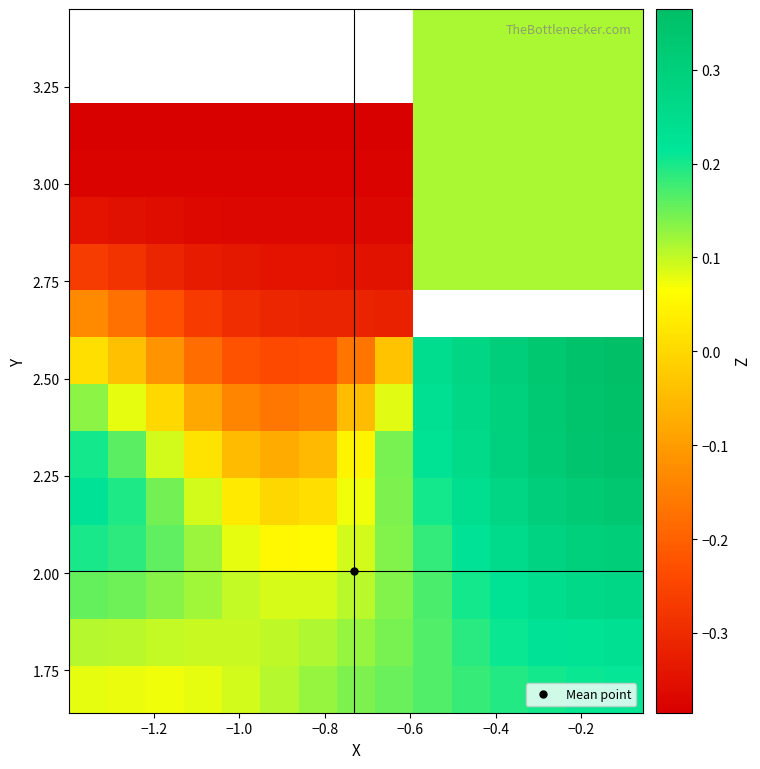

What is the smallest value displayed?

-0.4